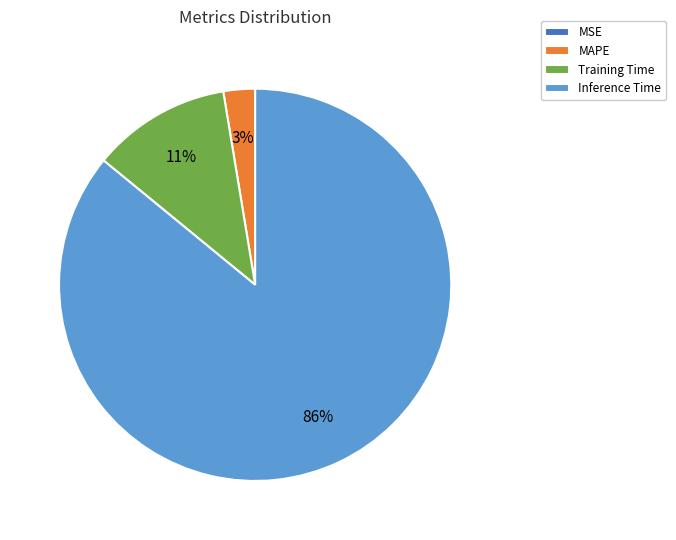

Combined, do Training Time and MAPE account for over 50%?

No